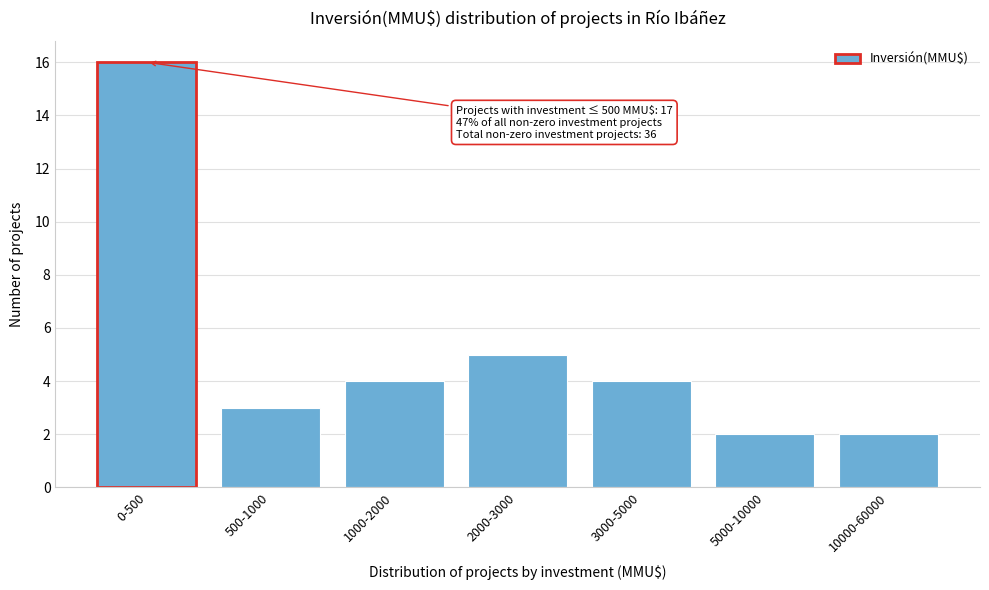

Reading left to right, list all the values displayed in this chart.

0-500=16	500-1000=3	1000-2000=4	2000-3000=5	3000-5000=4	5000-10000=2	10000-60000=2